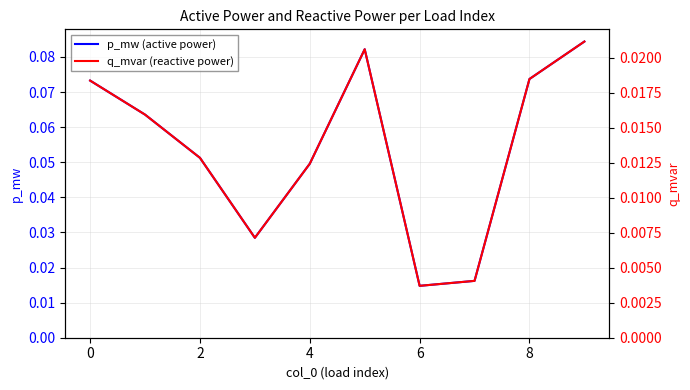

At which category is the sum across all series the highest?

9